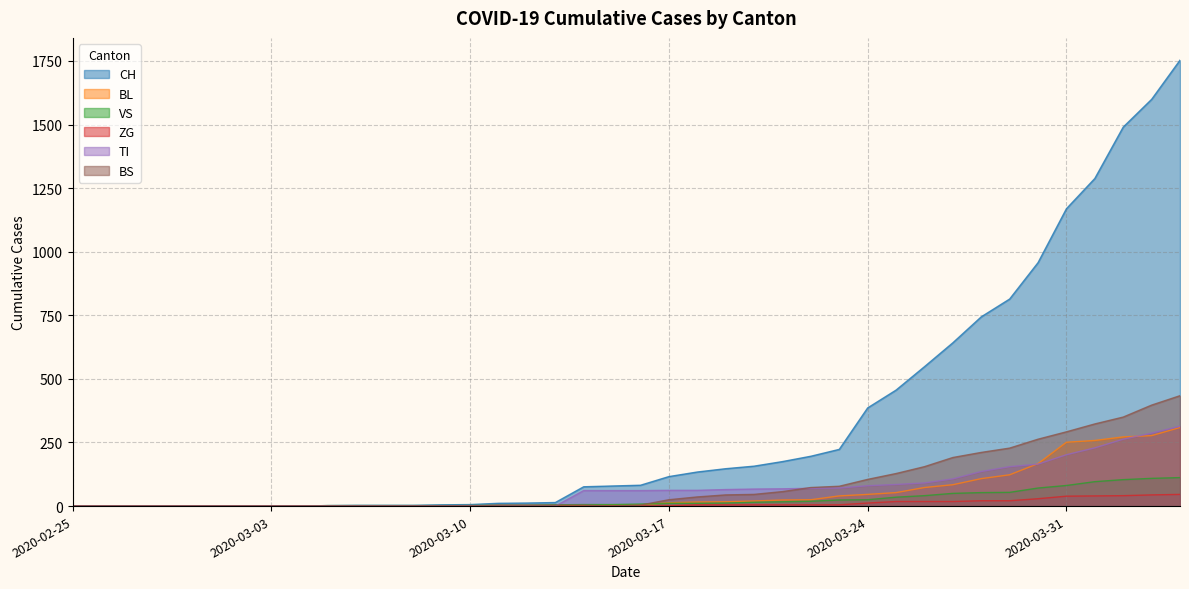

What is the label of the 14th point from the right?

2020-03-22